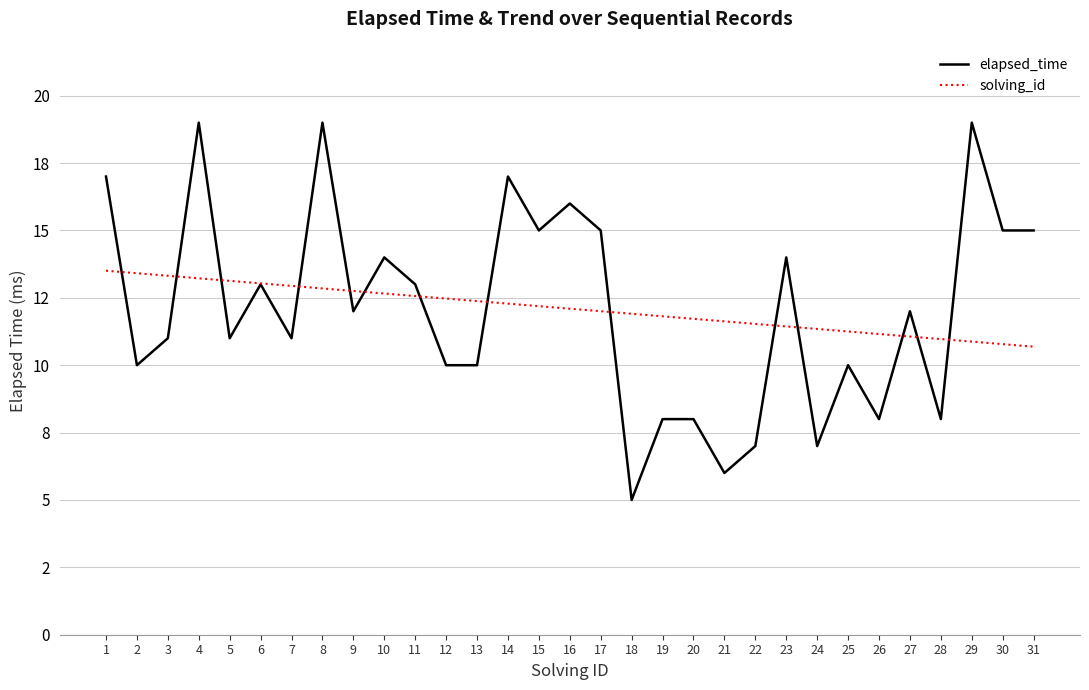

What are all the series names shown in the legend?

elapsed_time, solving_id